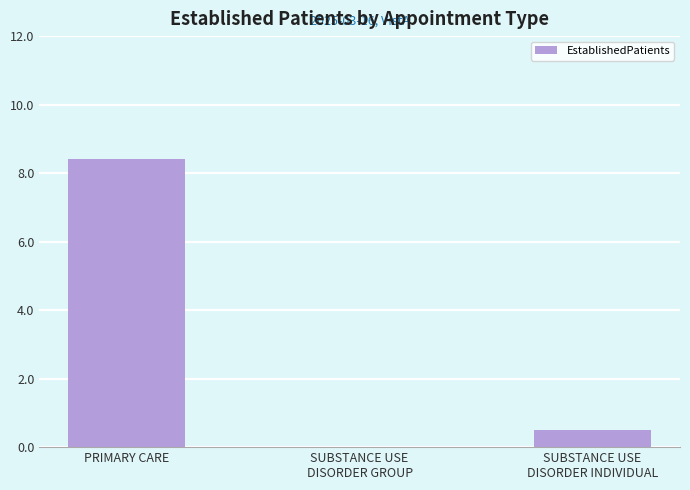

Between SUBSTANCE USE
DISORDER GROUP and SUBSTANCE USE
DISORDER INDIVIDUAL, which is larger?

SUBSTANCE USE
DISORDER INDIVIDUAL